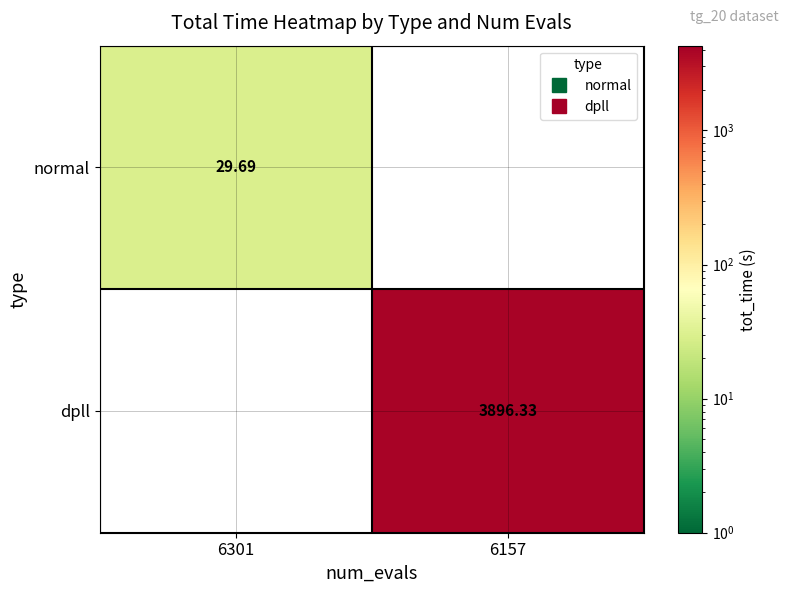

At which label does dpll first exceed 3896?

6157